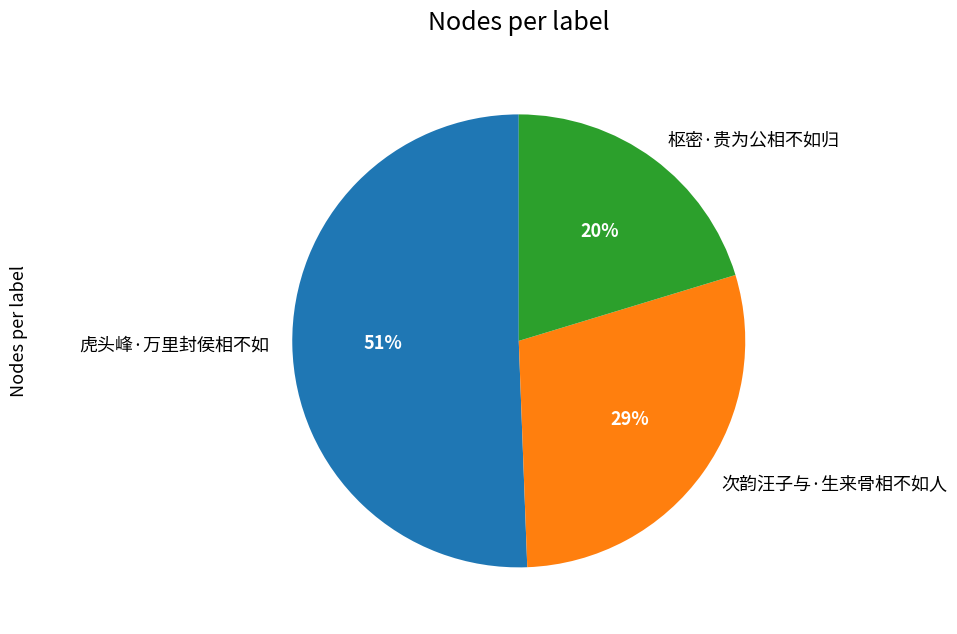

Which category has the smallest portion of the pie?

枢密·贵为公相不如归